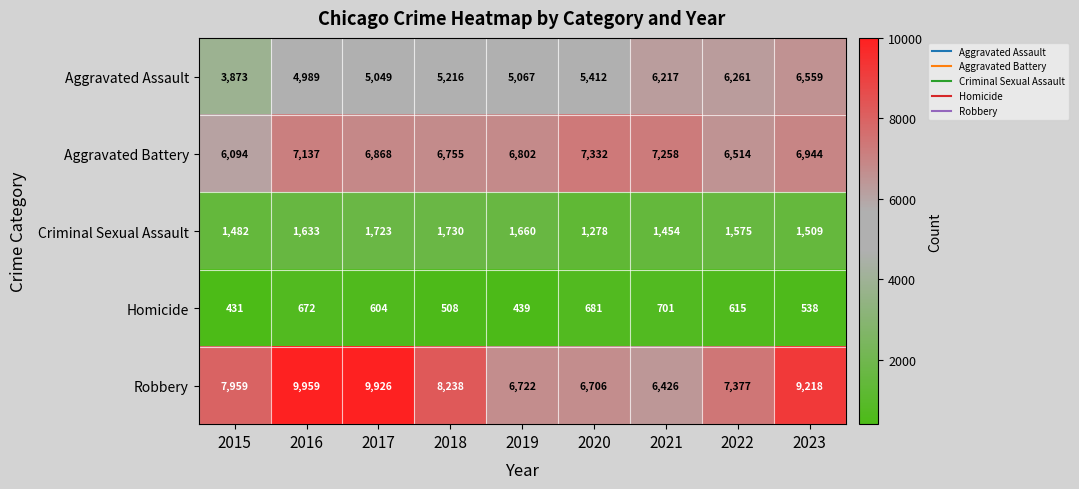

What is the difference between the second highest and second lowest values in the Homicide series?

242